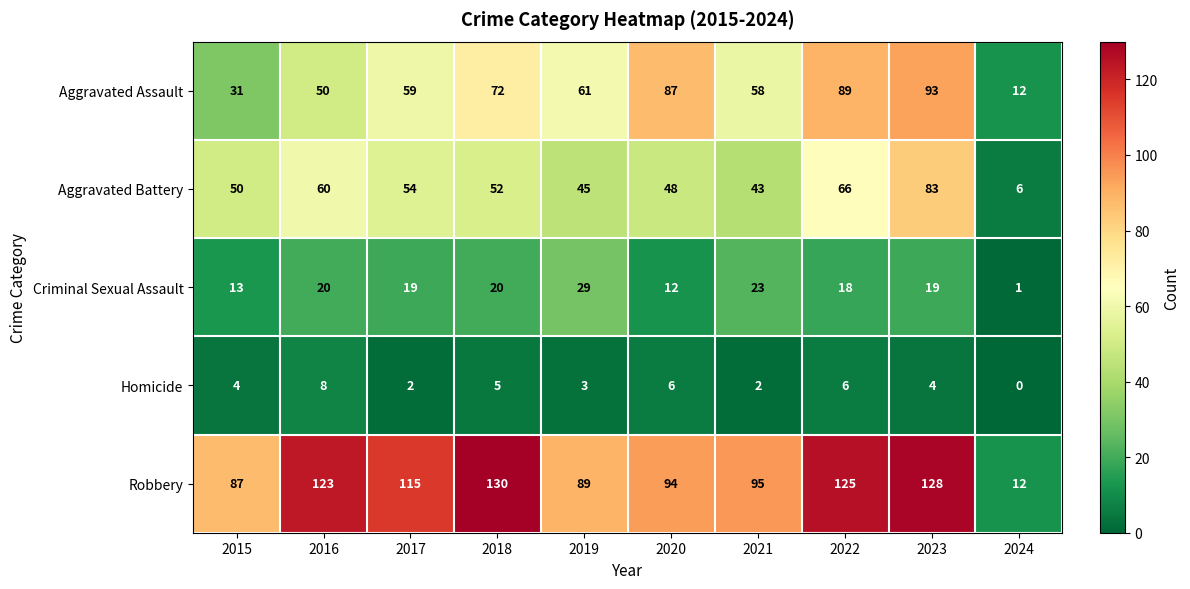

What is the average value of the Criminal Sexual Assault series?

17